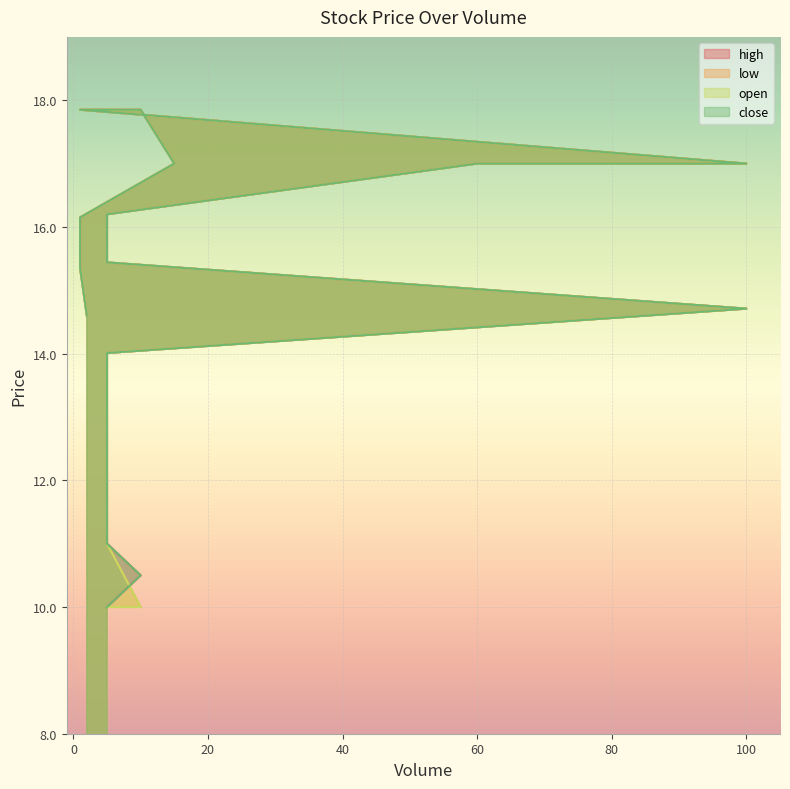

The value of low at 5 is 14.0. True or false?

True